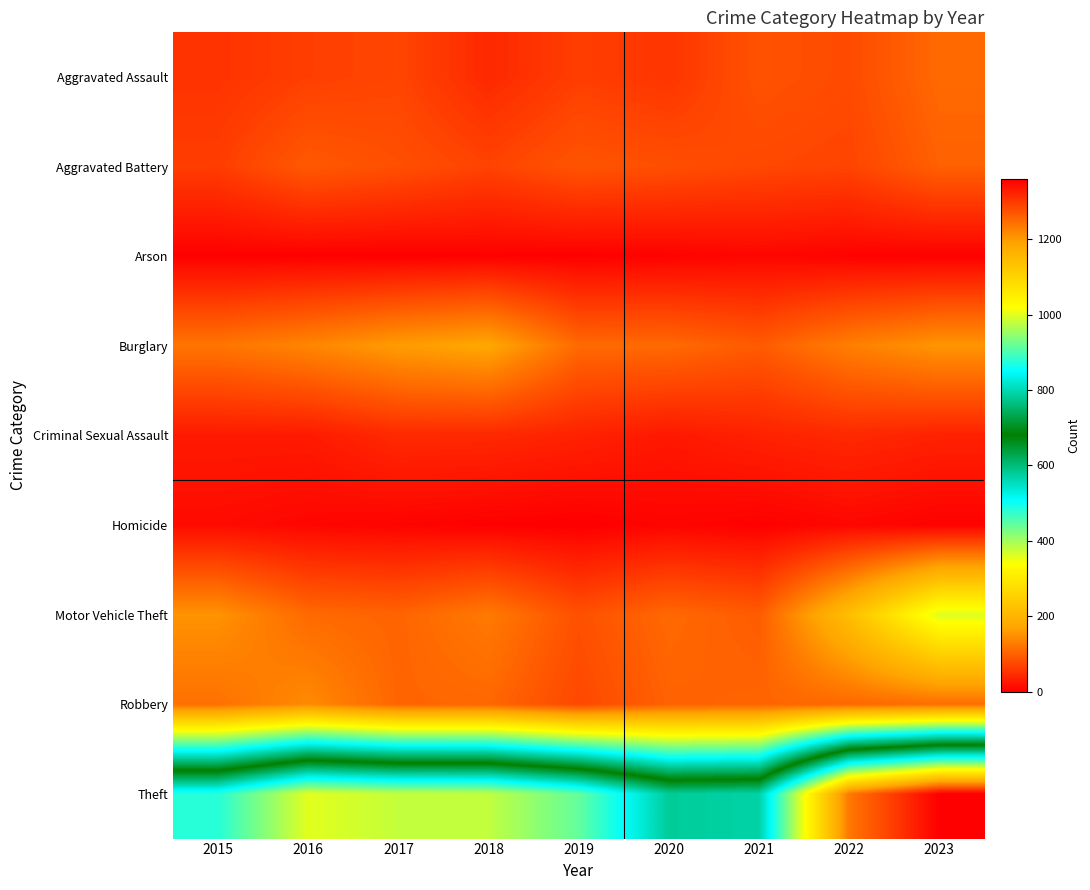

Rank the series by their maximum value, from highest to lowest.

Theft, Motor Vehicle Theft, Burglary, Robbery, Aggravated Assault, Aggravated Battery, Criminal Sexual Assault, Homicide, Arson